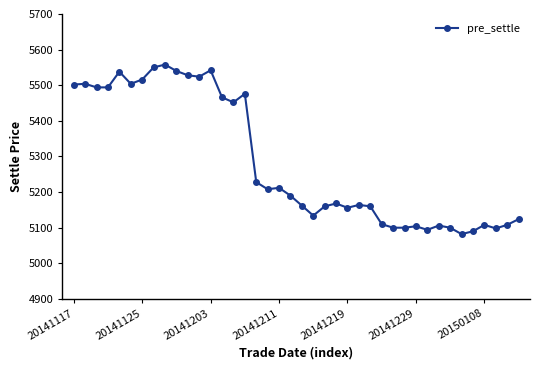

True or false: the data has more than 2 interior local peaks.

True